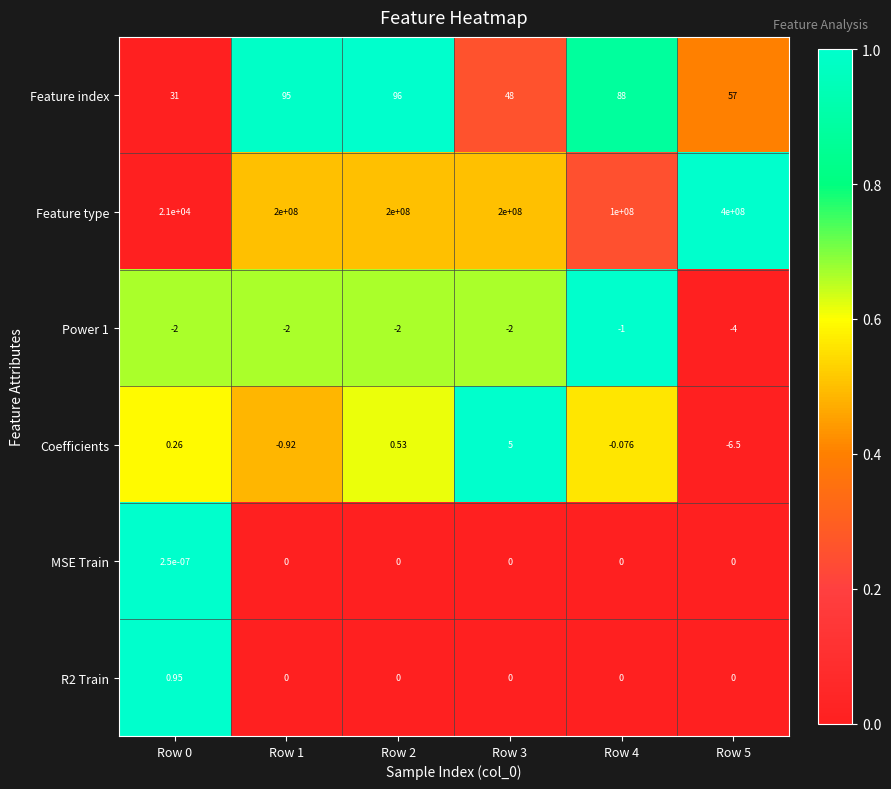

Which series has the widest spread of values?

Feature type